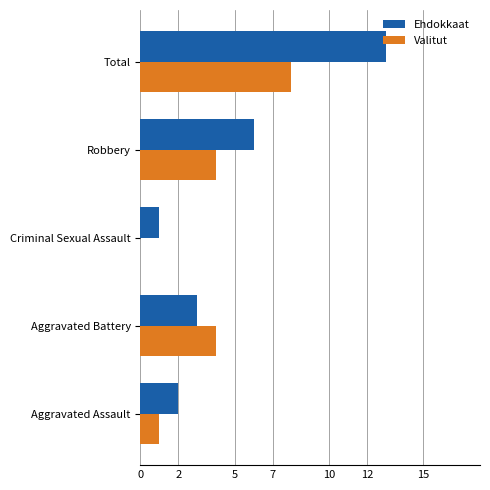

The Valitut series shows 1 at Aggravated Assault. True or false?

True